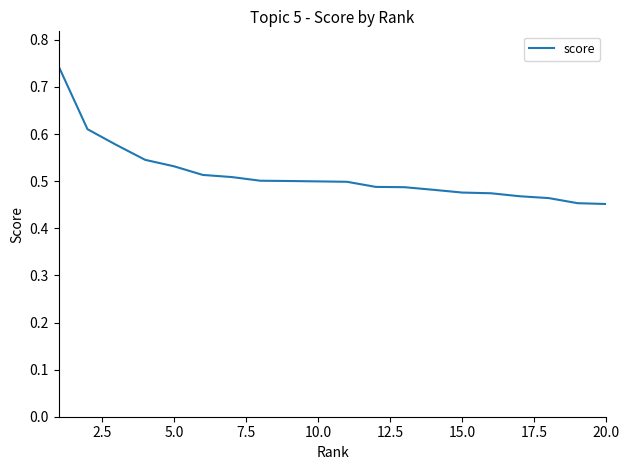

What is the difference between the maximum and minimum values?

0.3